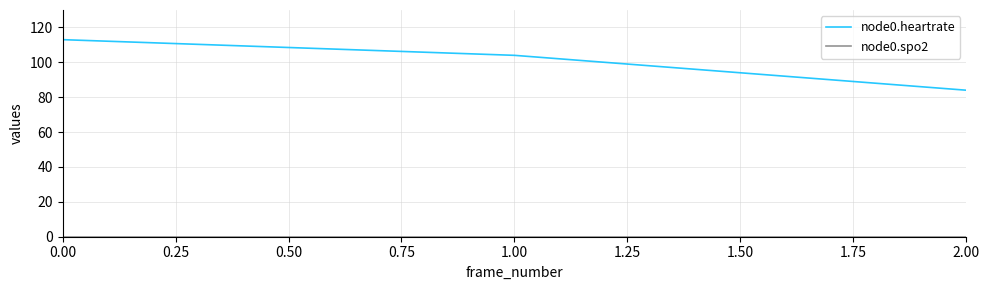

Is it true that node0.heartrate equals 44 at 0.00?

False